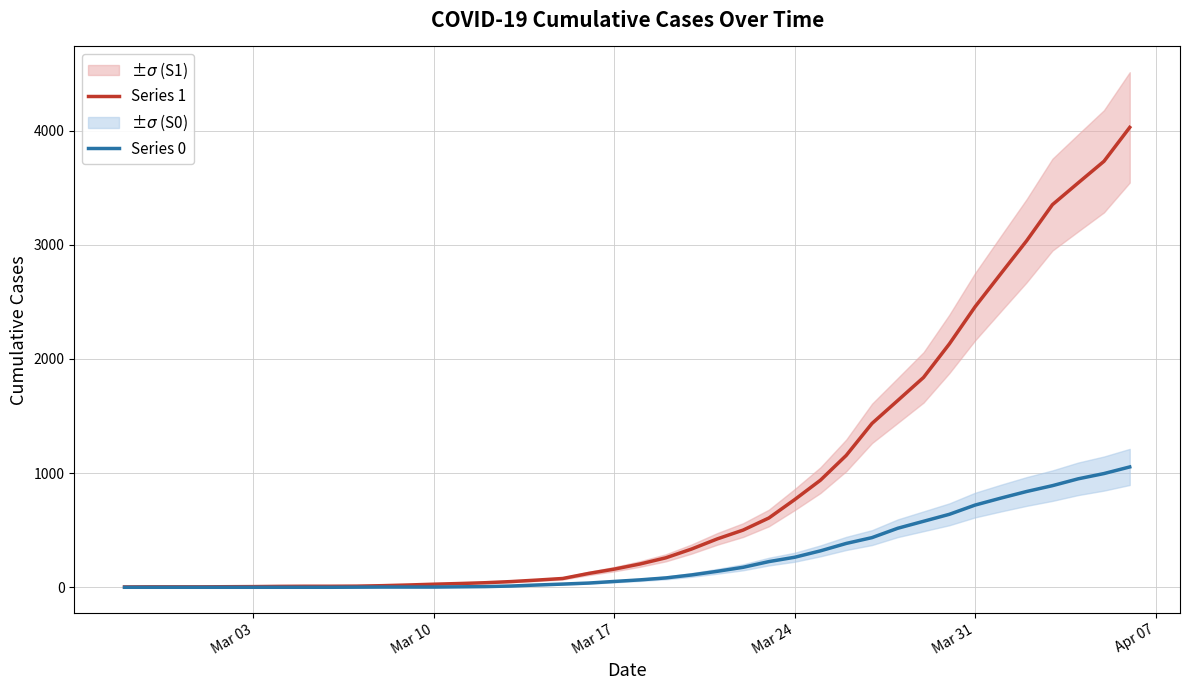

The value of Series 1 at 28 is 378. True or false?

False